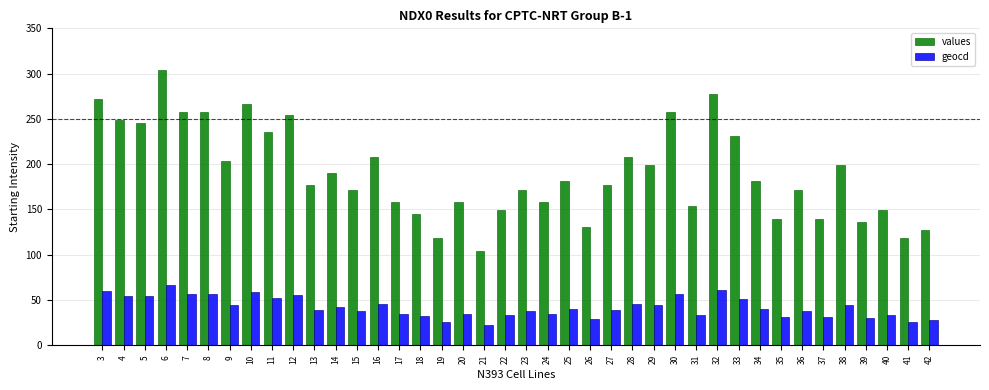

Count the number of categories in the chart.

40